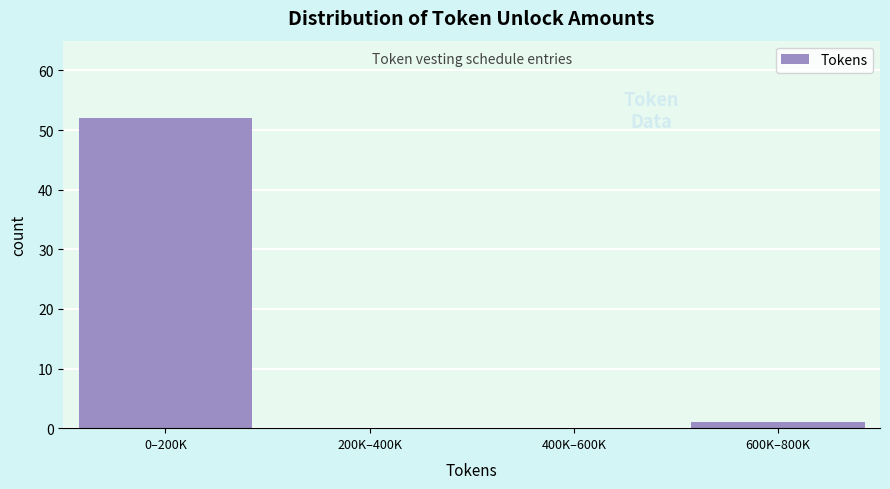

Reading left to right, transcribe all the data shown in this chart.

0–200K=52	200K–400K=0	400K–600K=0	600K–800K=1